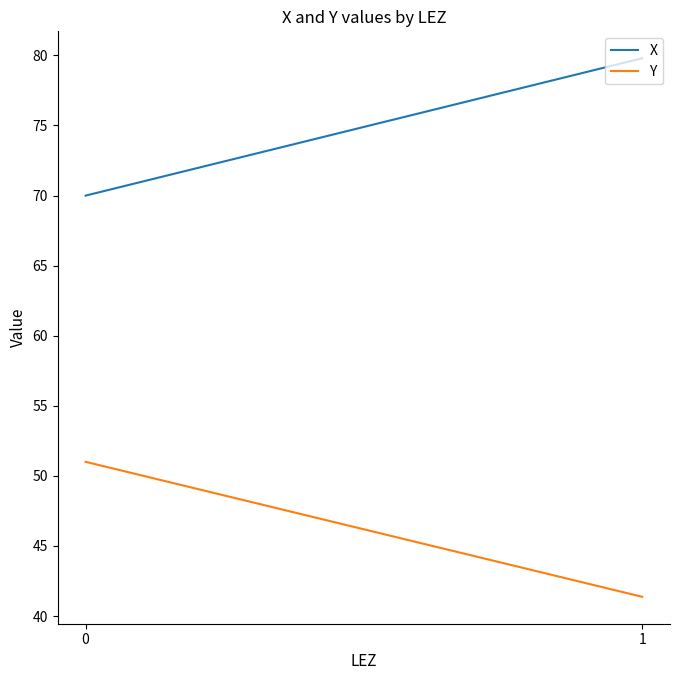

True or false: X has a value of 79.8 at 1.

True